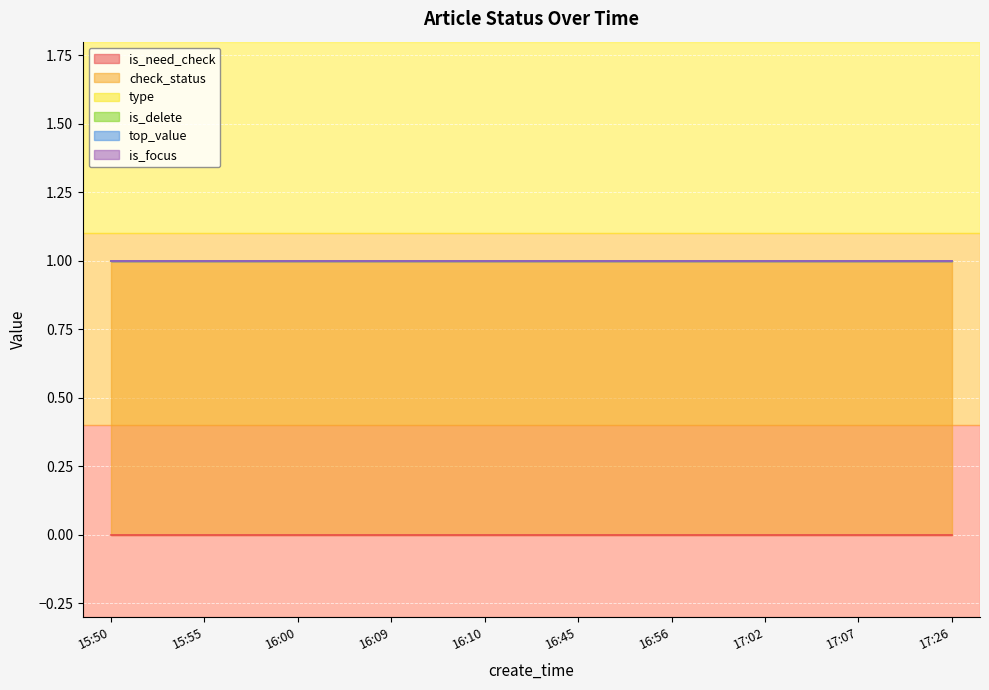

At how many categories does at least one series exceed 0?

10